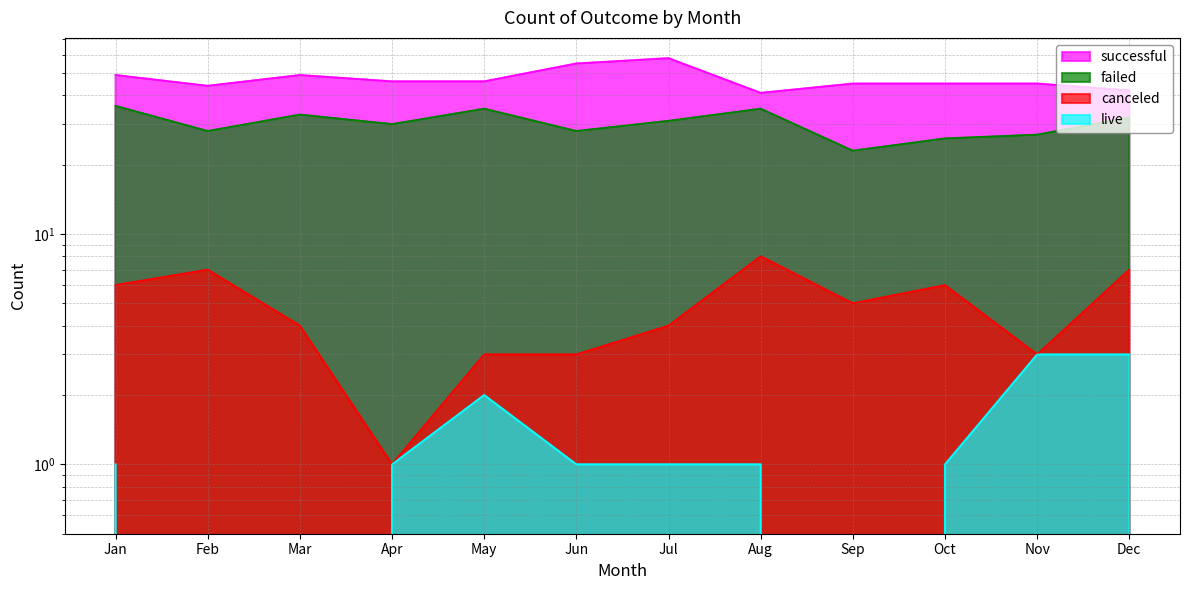

Reading left to right, extract all data points from this chart.

successful: 49	44	49	46	46	55	58	41	45	45	45	42
failed: 36	28	33	30	35	28	31	35	23	26	27	32
canceled: 6	7	4	1	3	3	4	8	5	6	3	7
live: 1	0	0	1	2	1	1	1	0	1	3	3